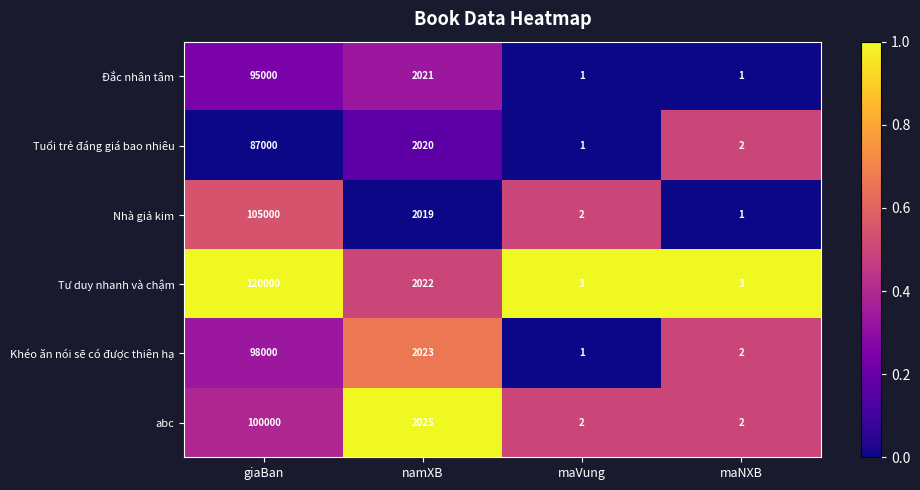

What is the greatest value displayed?

120000